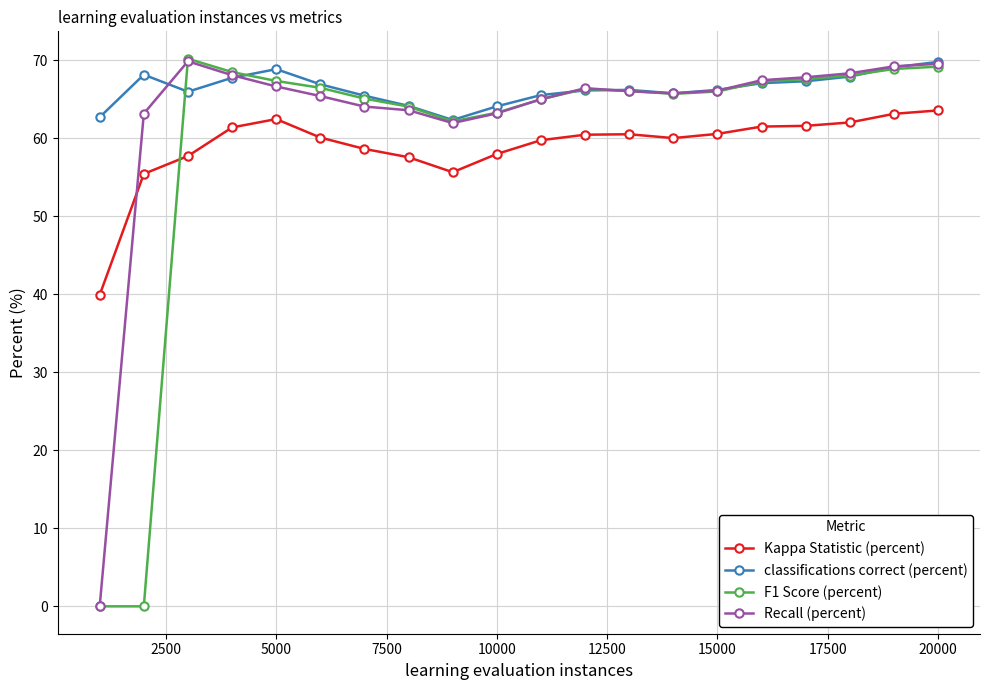

True or false: classifications correct (percent) and Kappa Statistic (percent) cross at least once.

False